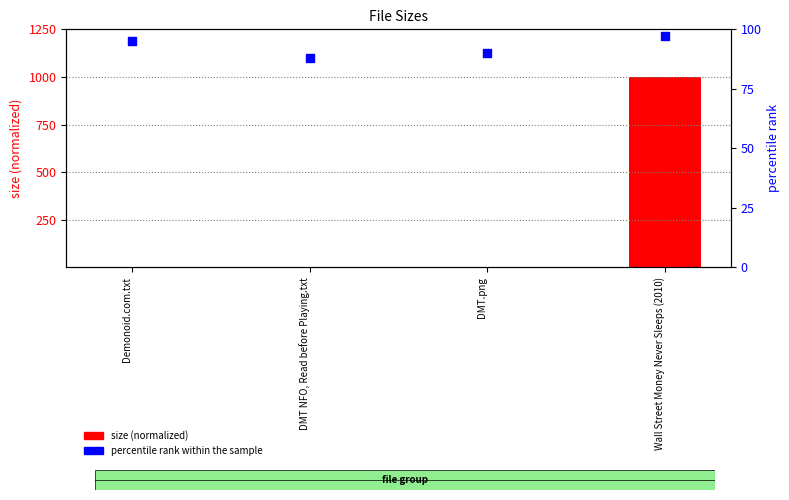

Which series reaches the minimum Y coordinate?

size (normalized)